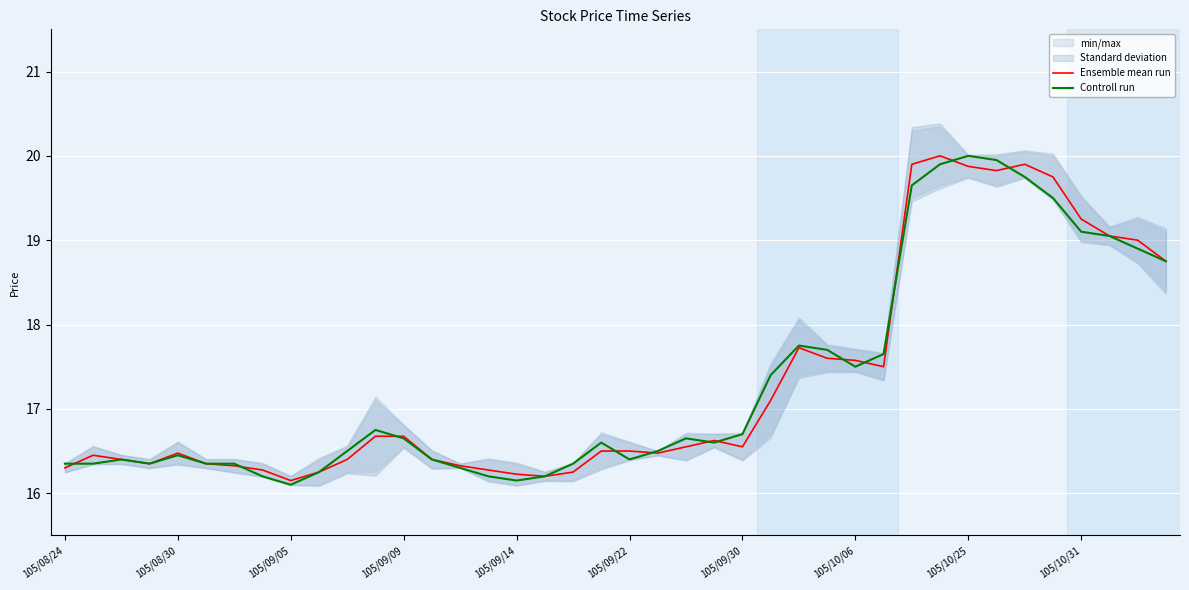

Which series has the largest range (max minus min)?

Controll run